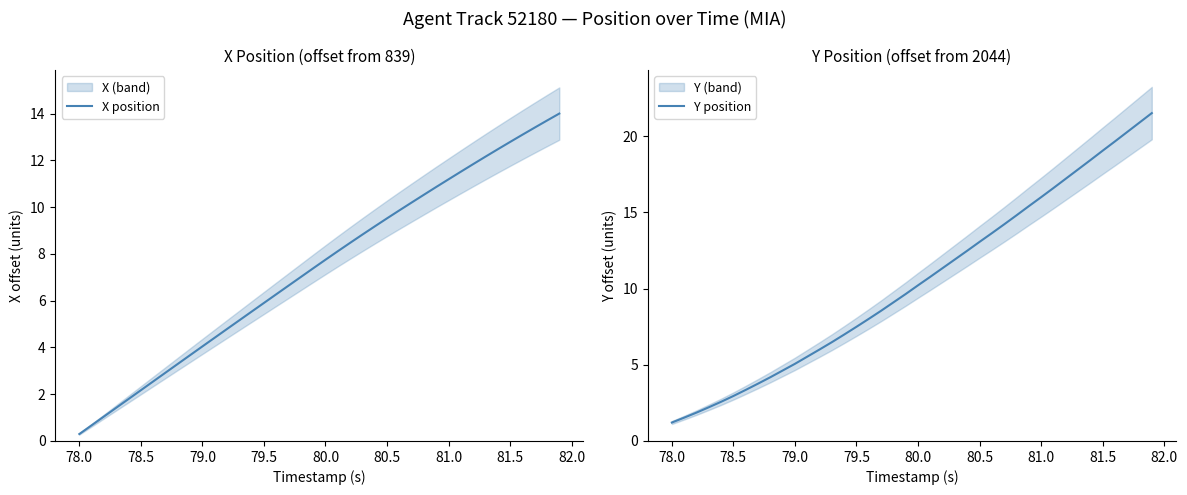

What is the maximum value for X position?

14.0